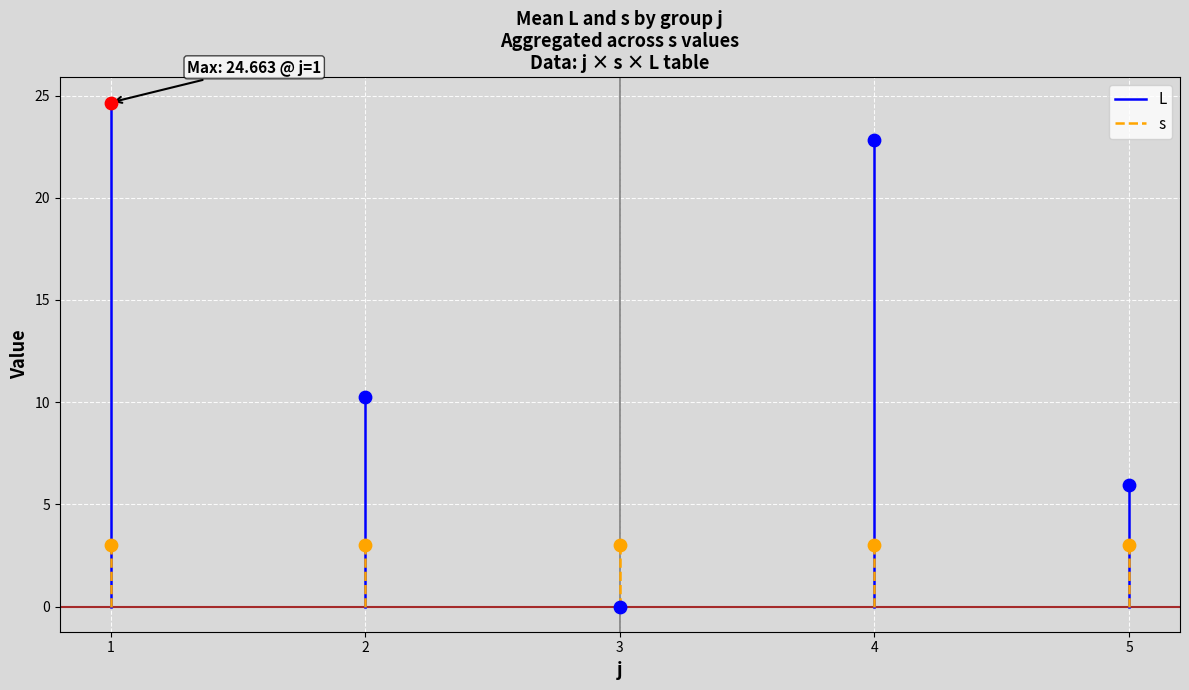

Which series has the largest total across all categories?

L